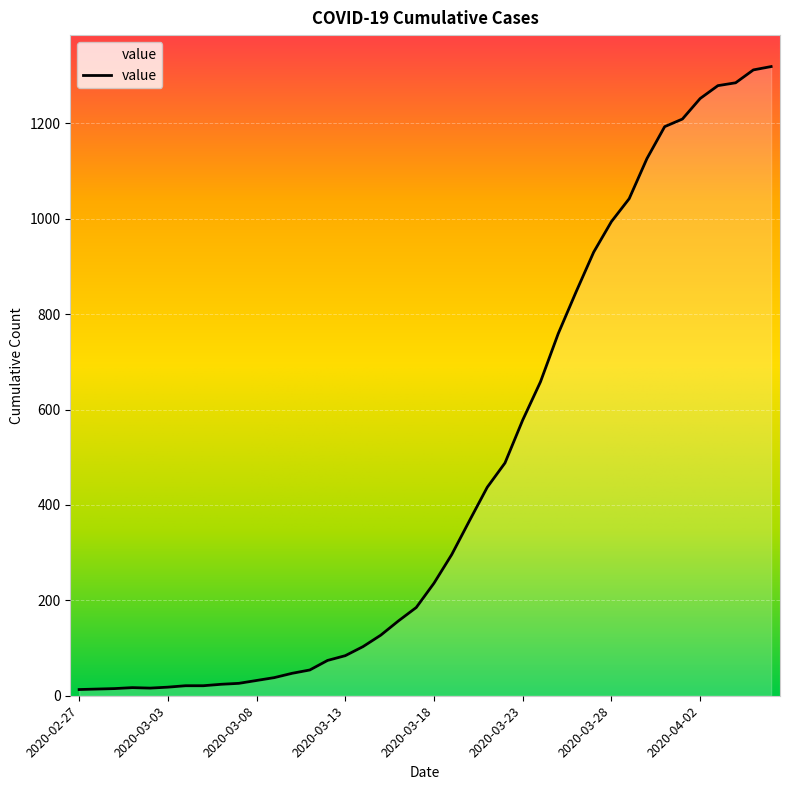

Reading left to right, transcribe all the data shown in this chart.

2020-02-27=13	2020-02-28=14	2020-02-29=15	2020-03-01=17	2020-03-02=16	2020-03-03=18	2020-03-04=21	2020-03-05=21	2020-03-06=24	2020-03-07=26	2020-03-08=32	2020-03-09=38	2020-03-10=47	2020-03-11=54	2020-03-12=74	2020-03-13=84	2020-03-14=103	2020-03-15=127	2020-03-16=157	2020-03-17=185	2020-03-18=236	2020-03-19=296	2020-03-20=367	2020-03-21=437	2020-03-22=488	2020-03-23=578	2020-03-24=658	2020-03-25=759	2020-03-26=846	2020-03-27=930	2020-03-28=994	2020-03-29=1042	2020-03-30=1126	2020-03-31=1193	2020-04-01=1209	2020-04-02=1252	2020-04-03=1279	2020-04-04=1285	2020-04-05=1312	2020-04-06=1319